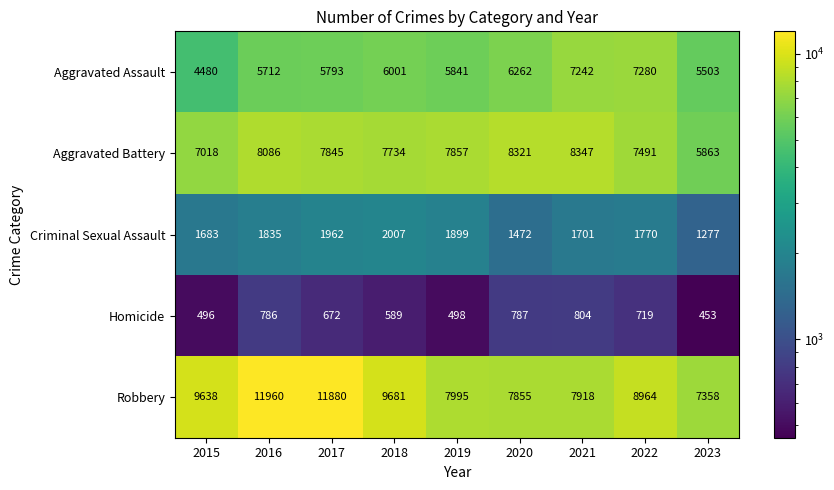

List the series in order of their peak value, lowest first.

Homicide, Criminal Sexual Assault, Aggravated Assault, Aggravated Battery, Robbery